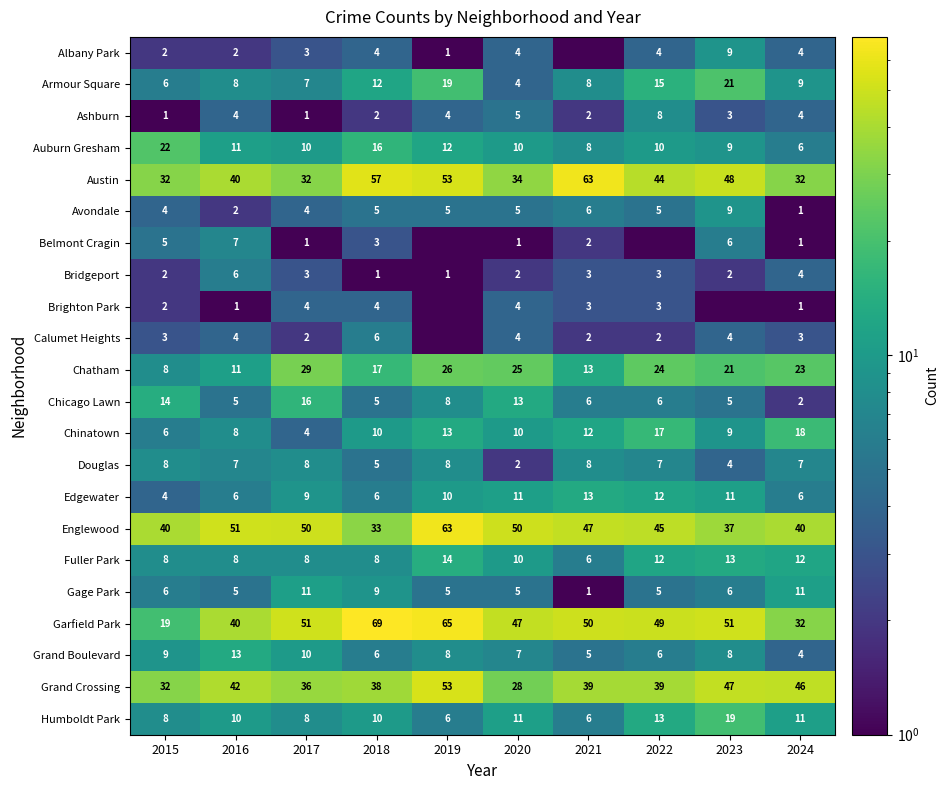

What is the difference between the maximum and minimum values in the Ashburn series?

7.0